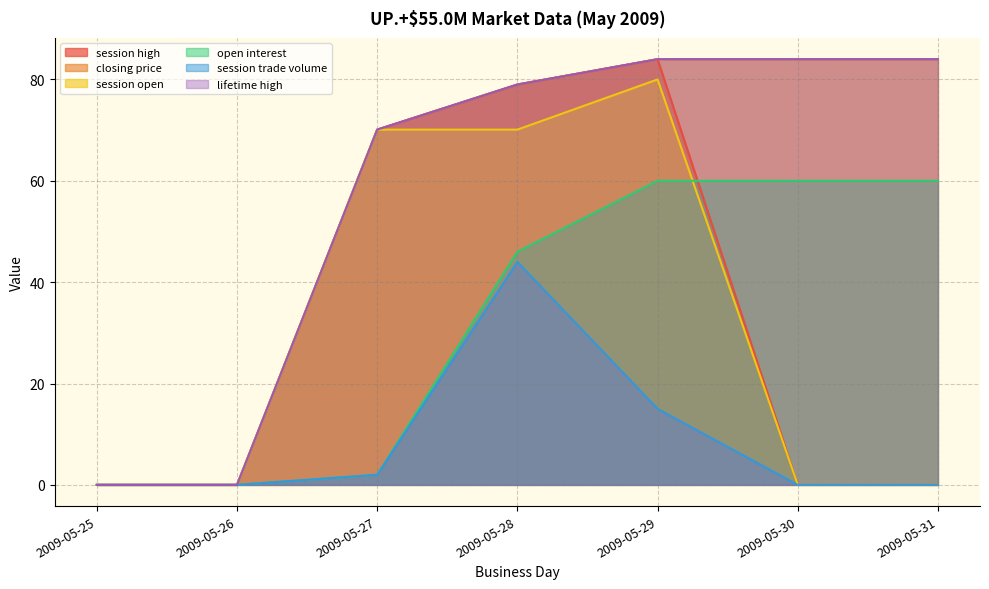

How many series are shown in this chart?

6